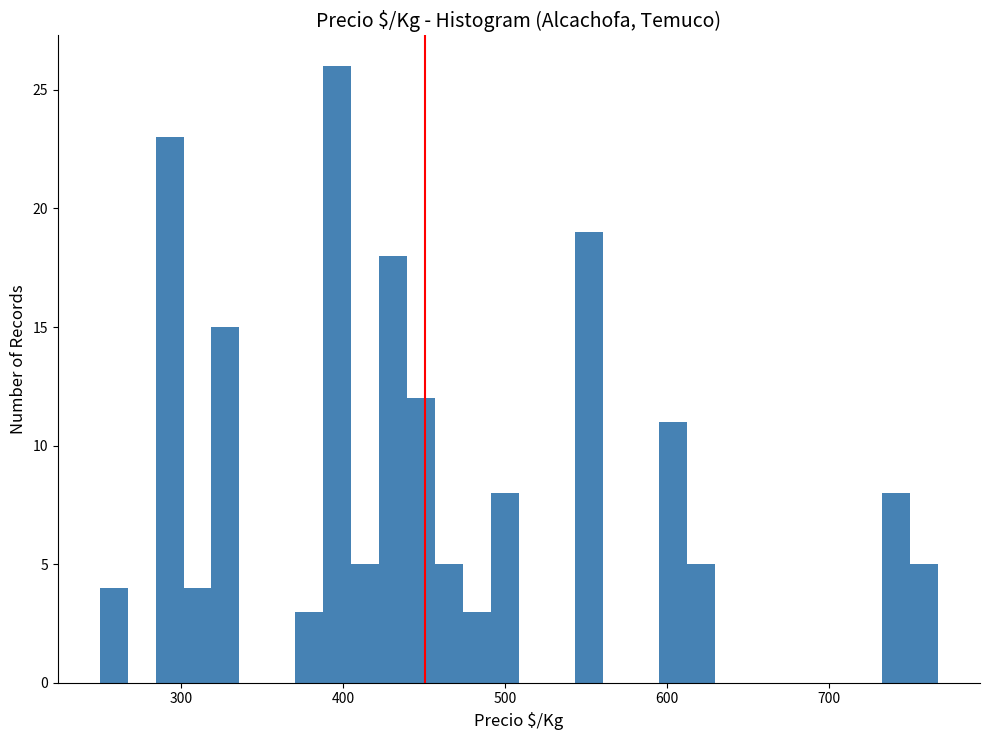

Read against the x-axis, roughly where is the centre of the tallest bar?

400